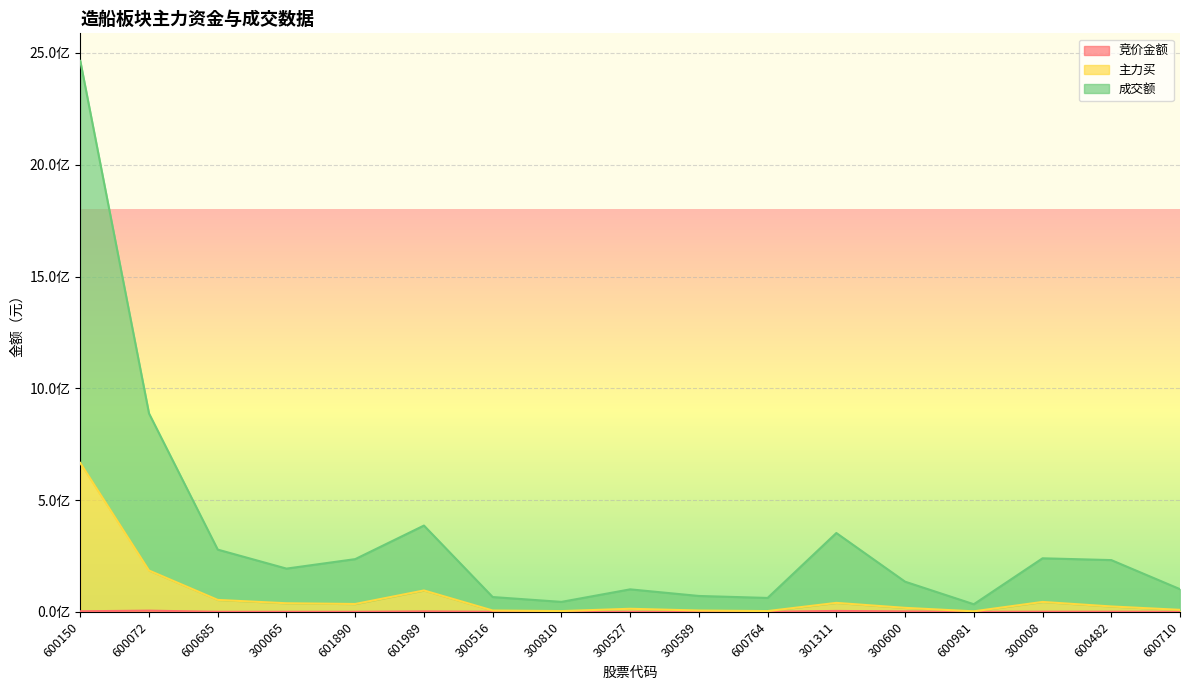

How many data points in 主力买 are above 24027669?

8